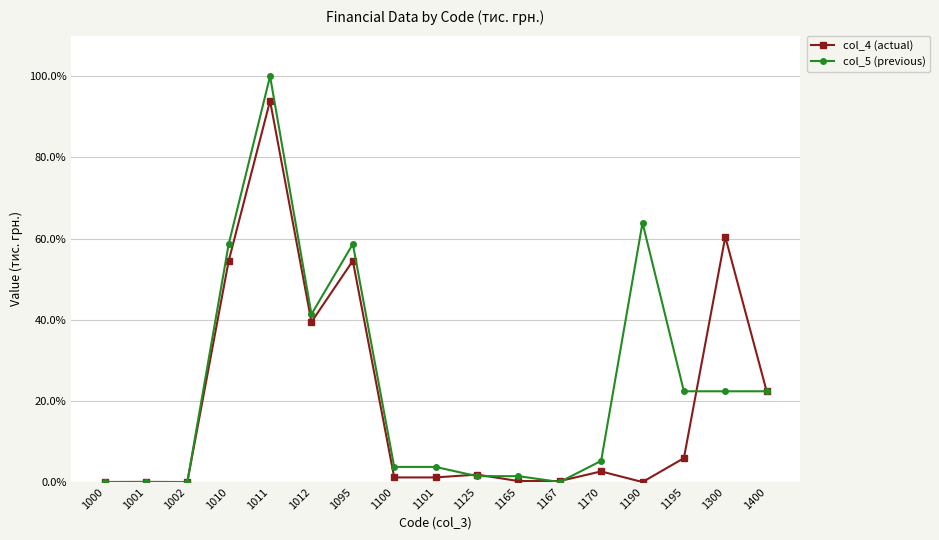

Where is col_4 (actual) nearest to the value 0?

1002